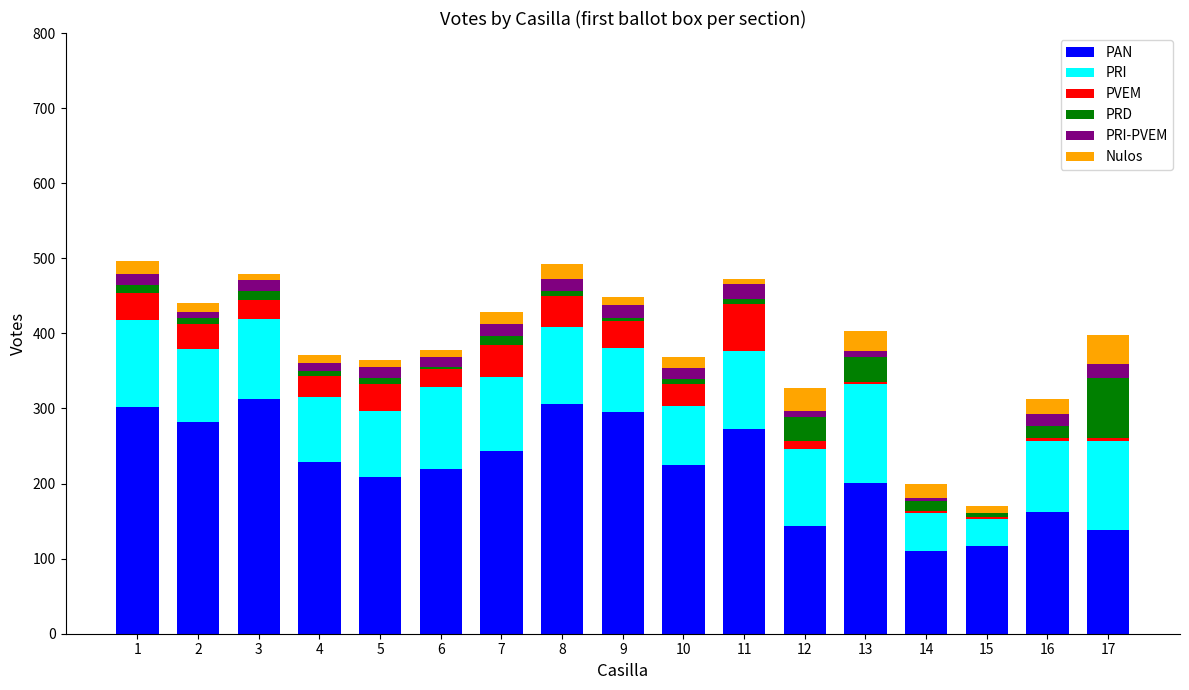

Is it true that PAN equals 39 at 17?

False